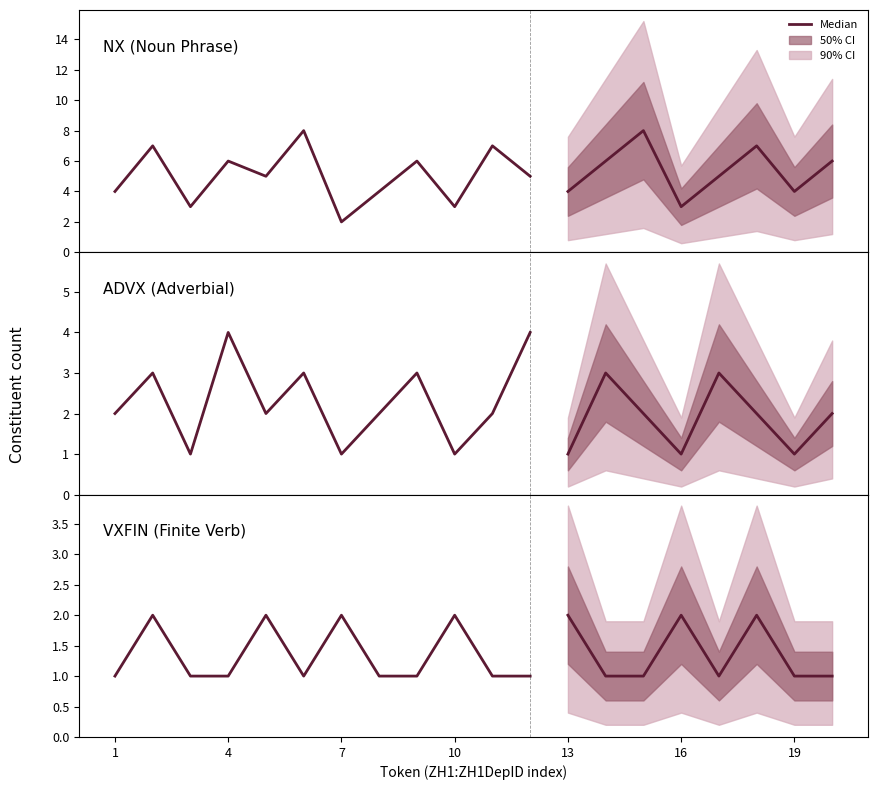

What is the total value across all series at 7?

5